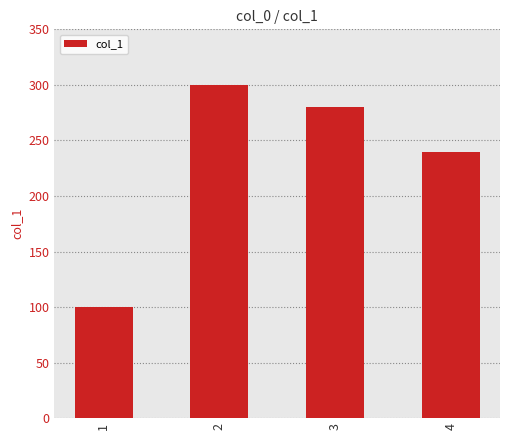

Which has a higher value, 2 or 1?

2